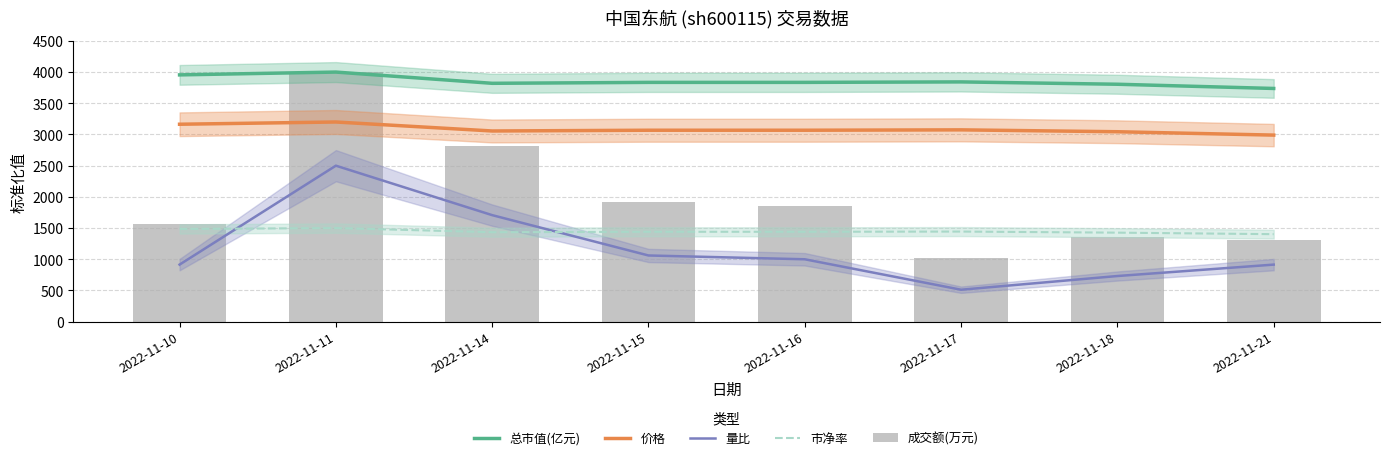

At how many categories does at least one series exceed 643?

8